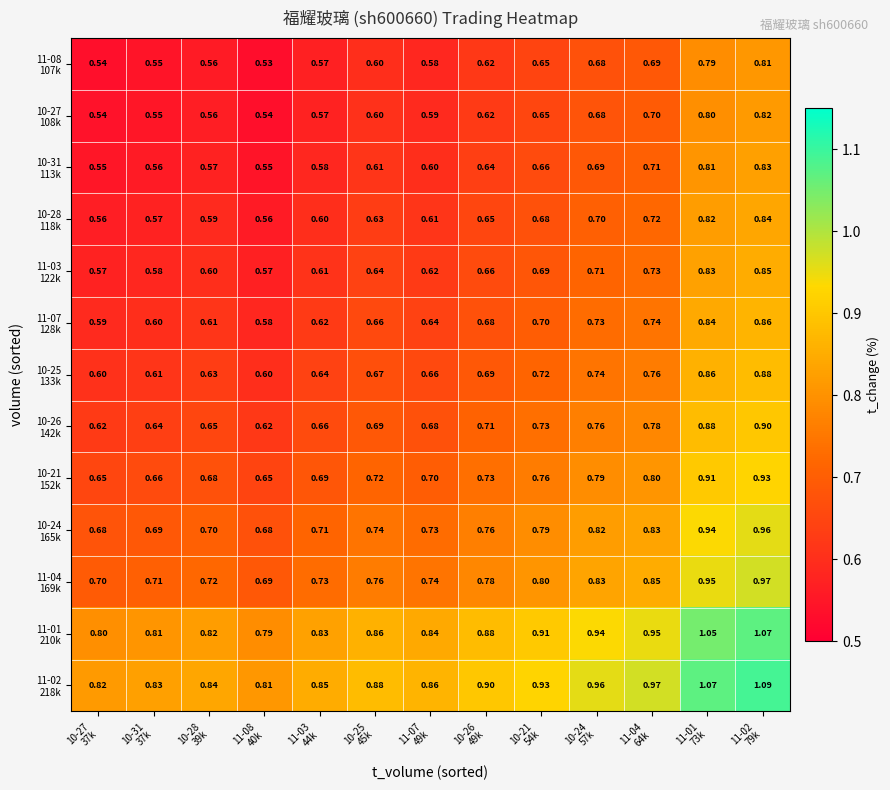

Which has a higher value, 11-02
79k or 10-21
54k?

11-02
79k